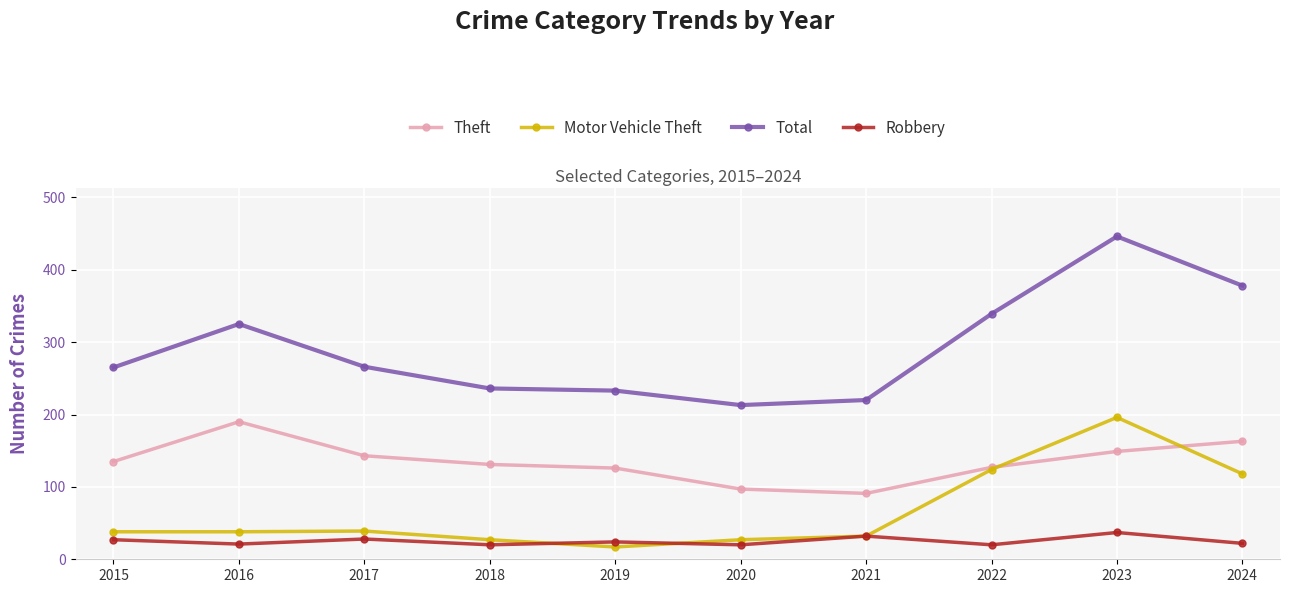

Is this an area chart (filled region under the line)?

No